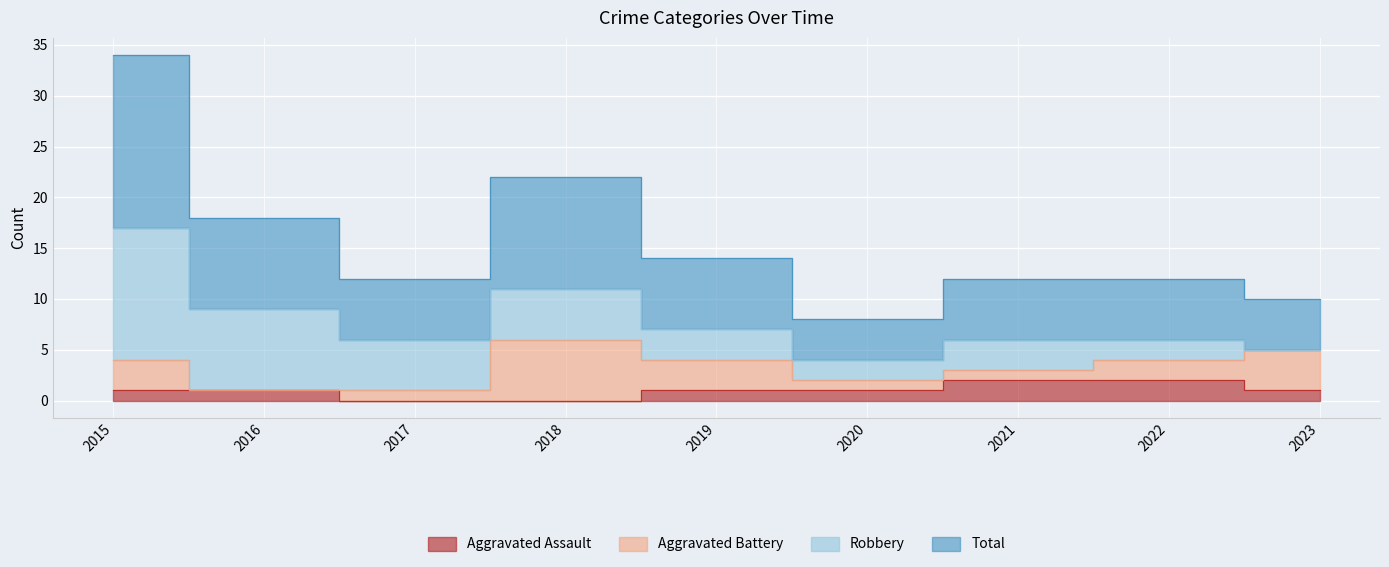

What is the average value of the Aggravated Assault series?

1